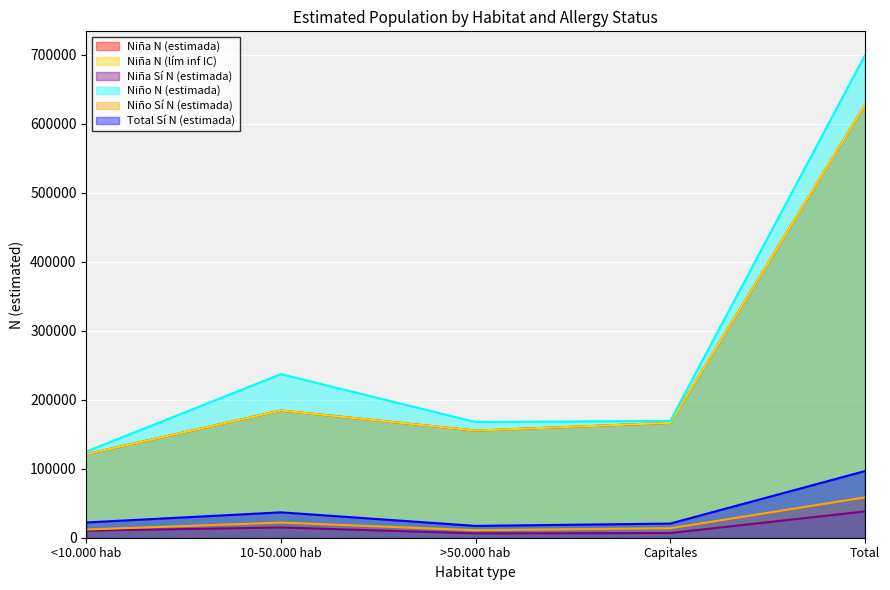

What is the difference between the second highest and second lowest values in the Niña N (lím inf IC) series?

29079